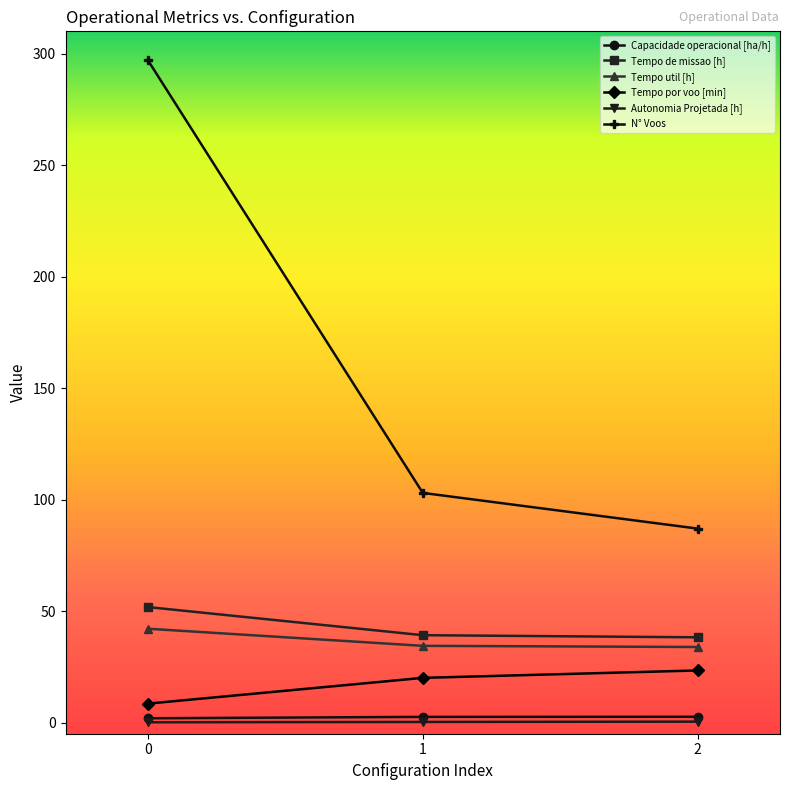

What is the difference between the N° Voos values at 2 and 0?

210.0